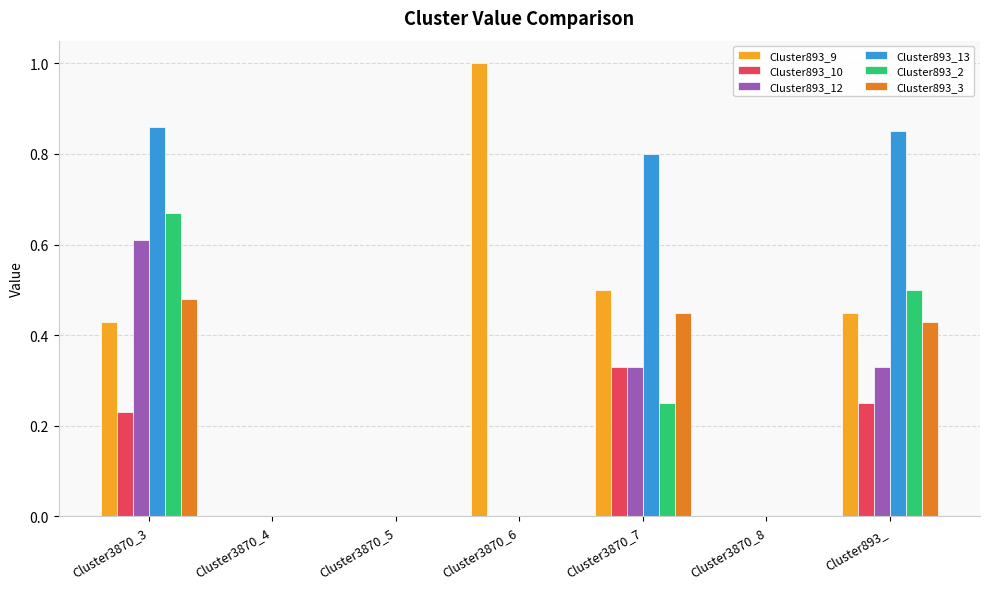

Count the Cluster893_2 values in the range 0 to 1.

7